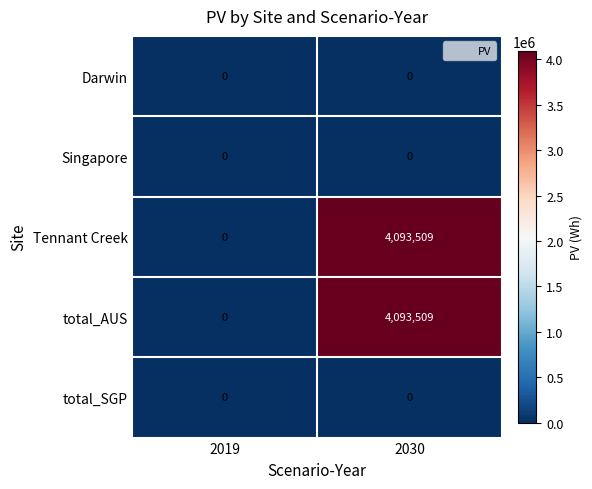

At which label is Tennant Creek closest to 2046754?

2019